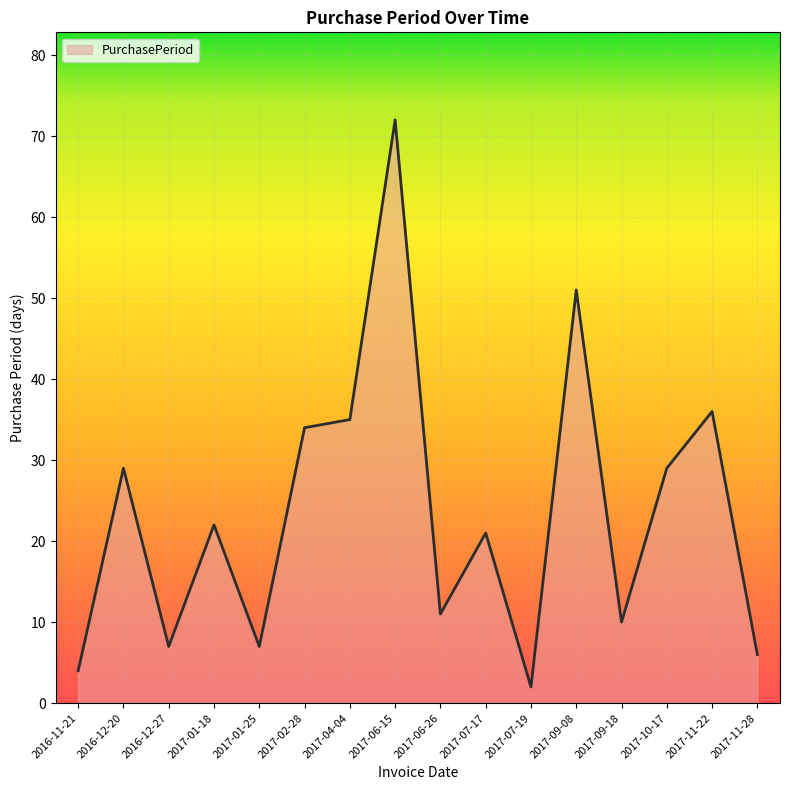

How many interior local peaks (higher than both neighbors) does the data have?

6